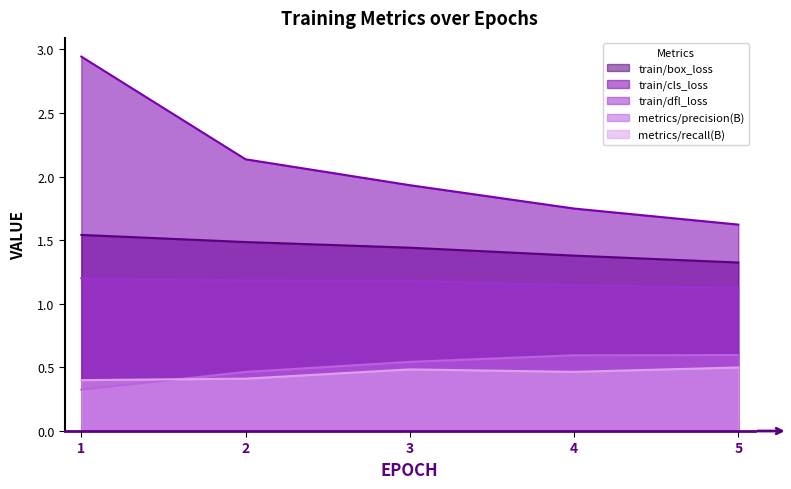

Reading left to right, what are all the values shown in this chart?

train/box_loss: 1=1.5	2=1.5	3=1.4	4=1.4	5=1.3
train/cls_loss: 1=2.9	2=2.1	3=1.9	4=1.7	5=1.6
train/dfl_loss: 1=1.2	2=1.2	3=1.2	4=1.1	5=1.1
metrics/precision(B): 1=0.3	2=0.5	3=0.5	4=0.6	5=0.6
metrics/recall(B): 1=0.4	2=0.4	3=0.5	4=0.5	5=0.5